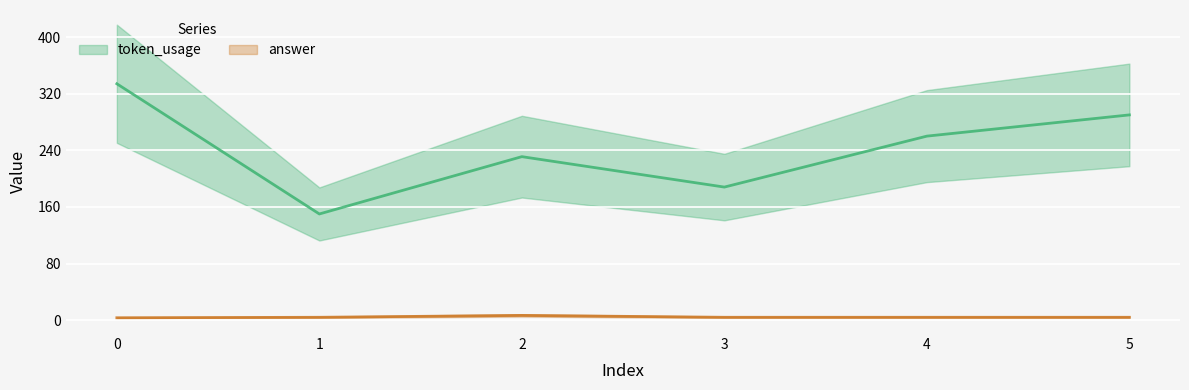

Reading right to left, extract all data points from this chart.

token_usage: 5=290.0	4=260.0	3=188.0	2=231.0	1=150.0	0=334.0
answer: 5=4.0	4=4.0	3=4.0	2=6.7	1=4.0	0=3.3